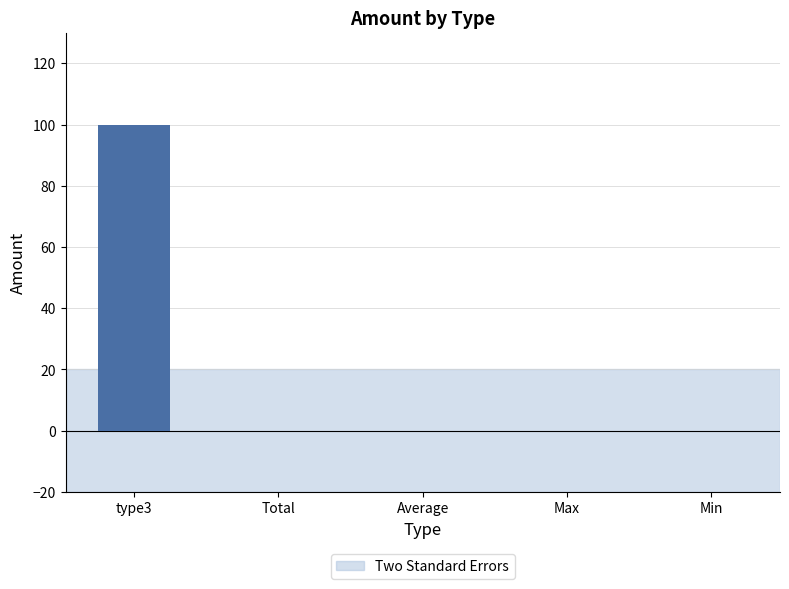

What is the sum of the values at type3 and Min?

100